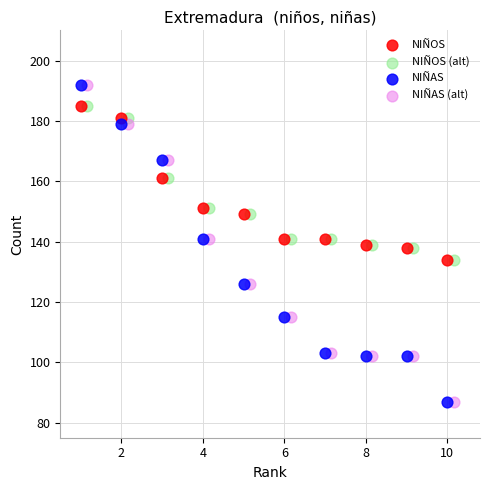

What are all the series names shown in the legend?

NIÑOS, NIÑOS (alt), NIÑAS, NIÑAS (alt)